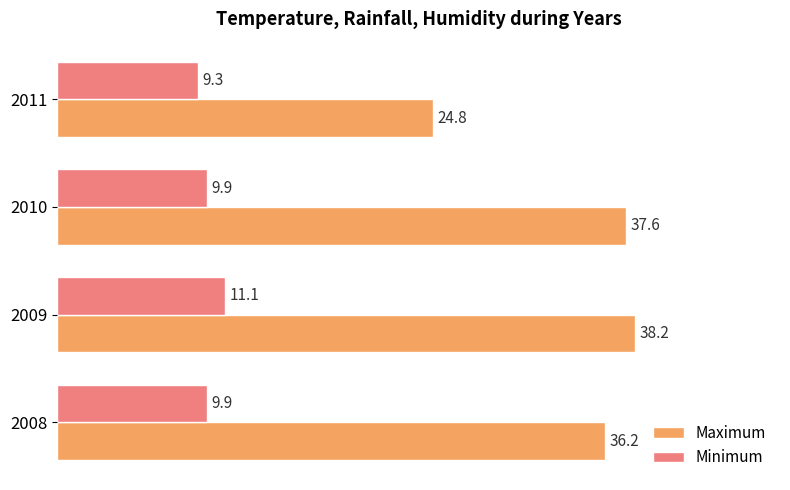

What is the minimum value shown in the chart?

9.3